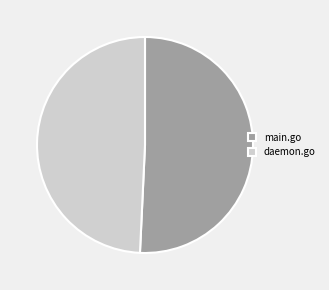

Rank the categories by value from lowest to highest.

daemon.go, main.go